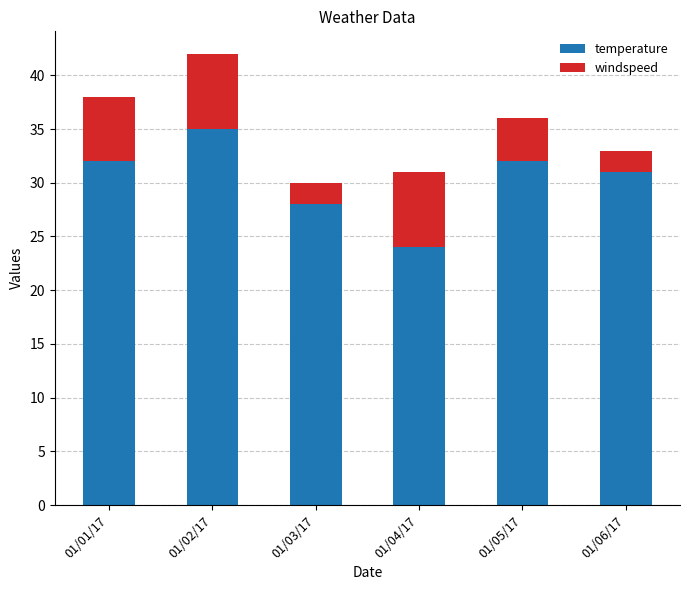

Which category has the highest value in the temperature series?

01/02/17